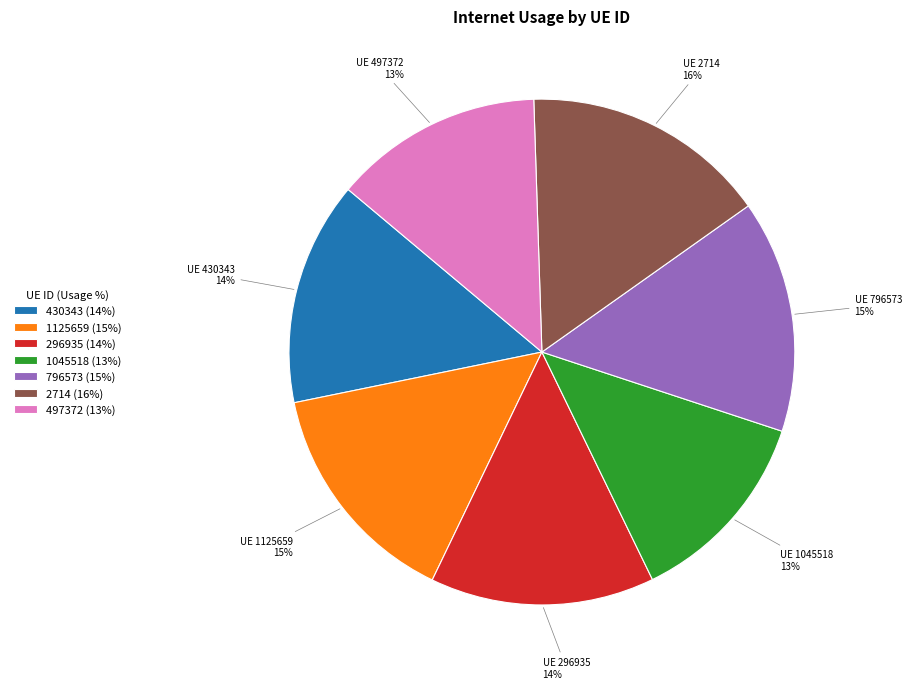

Approximately how many times larger is the value at 430343 (14%) compared to 1045518 (13%)?

1.1